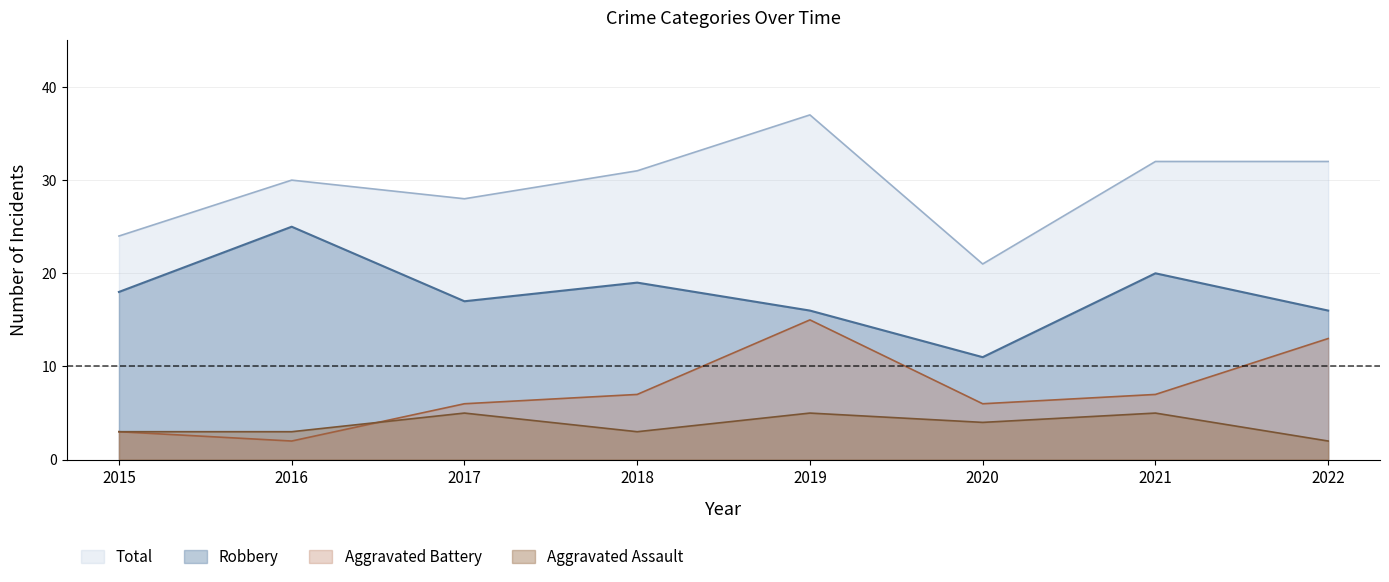

Which label corresponds to the largest value in the chart?

2019